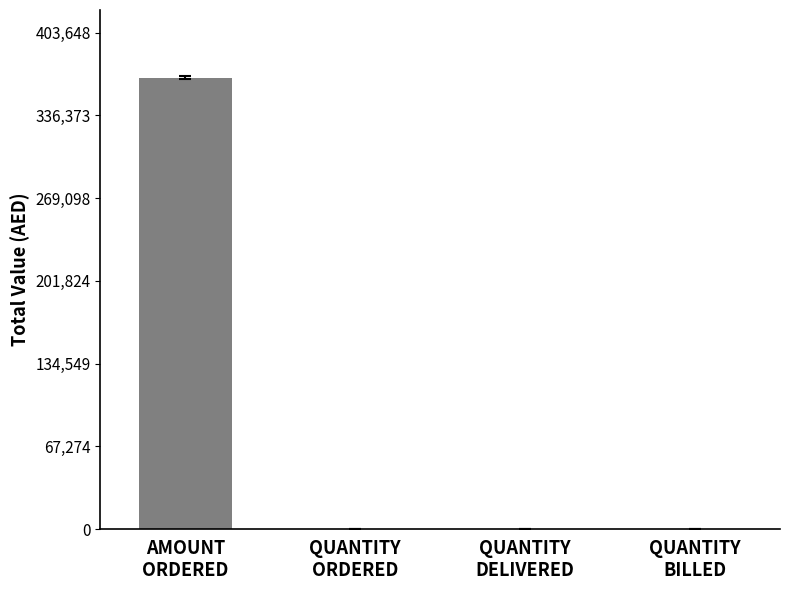

How many values are between 145 and 366953?

4